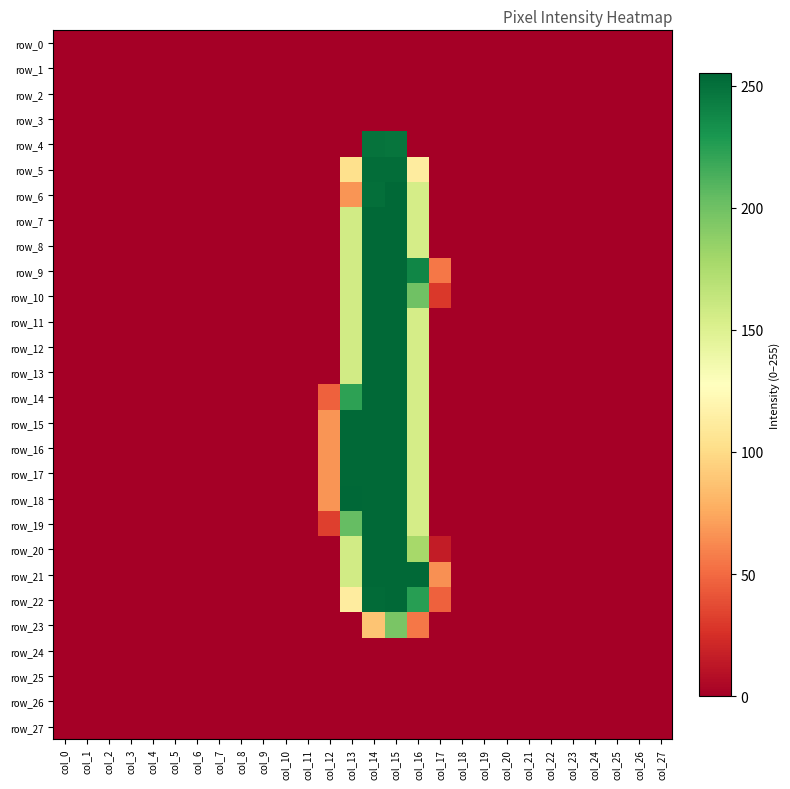

What is the spread (max minus min) of values at col_15?

254